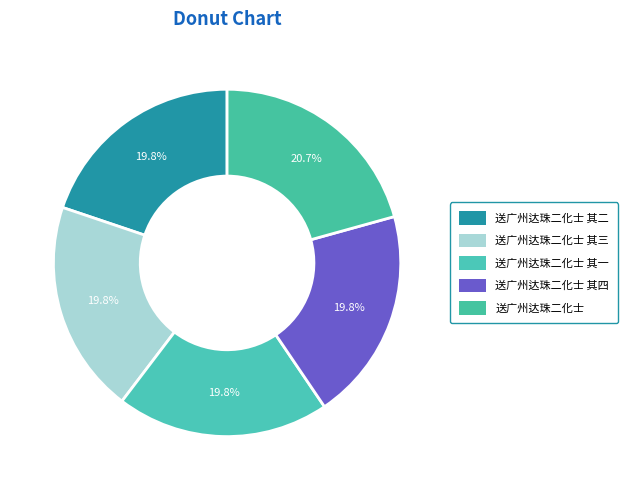

How many segments does this pie chart have?

5